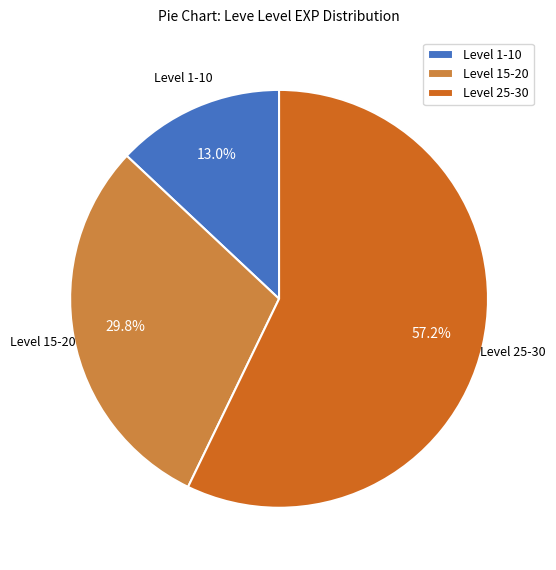

Is there a majority slice in this chart?

Yes